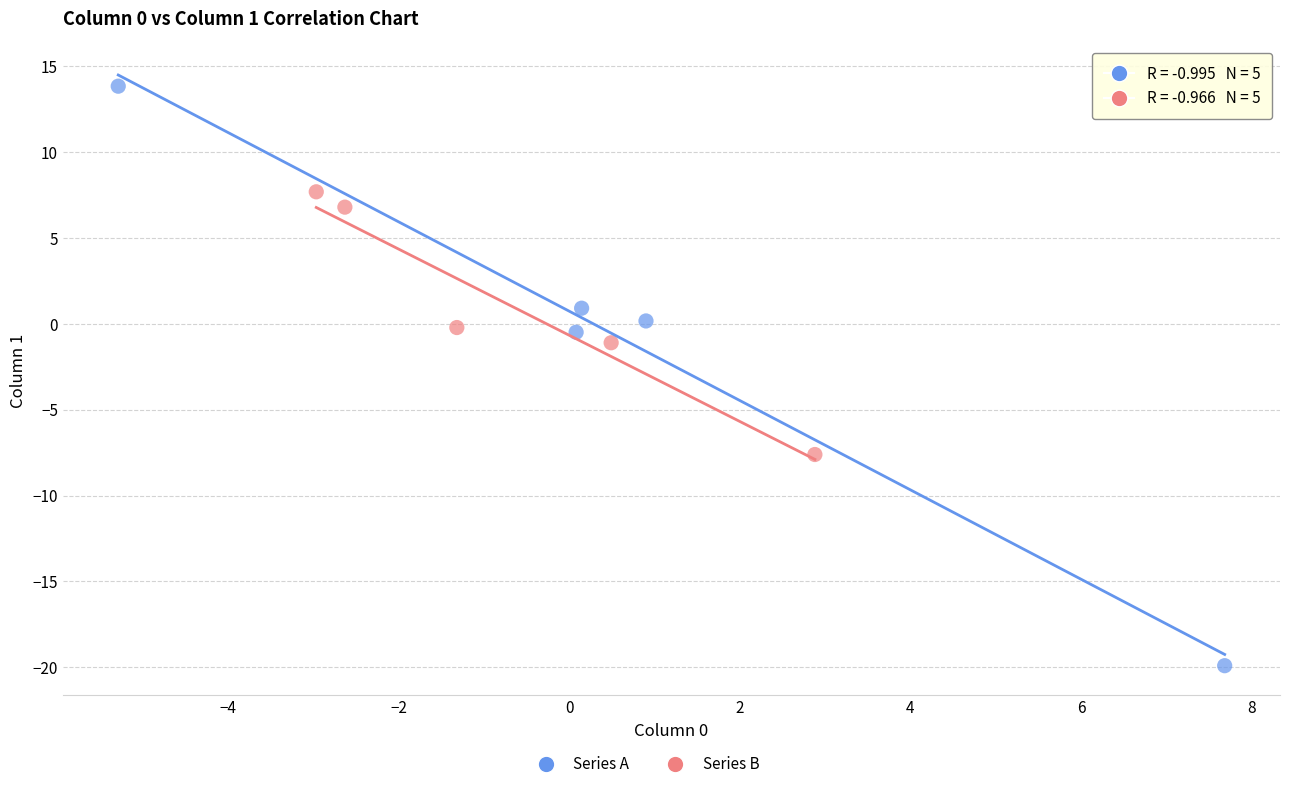

Which series contains the highest Y value?

Series A